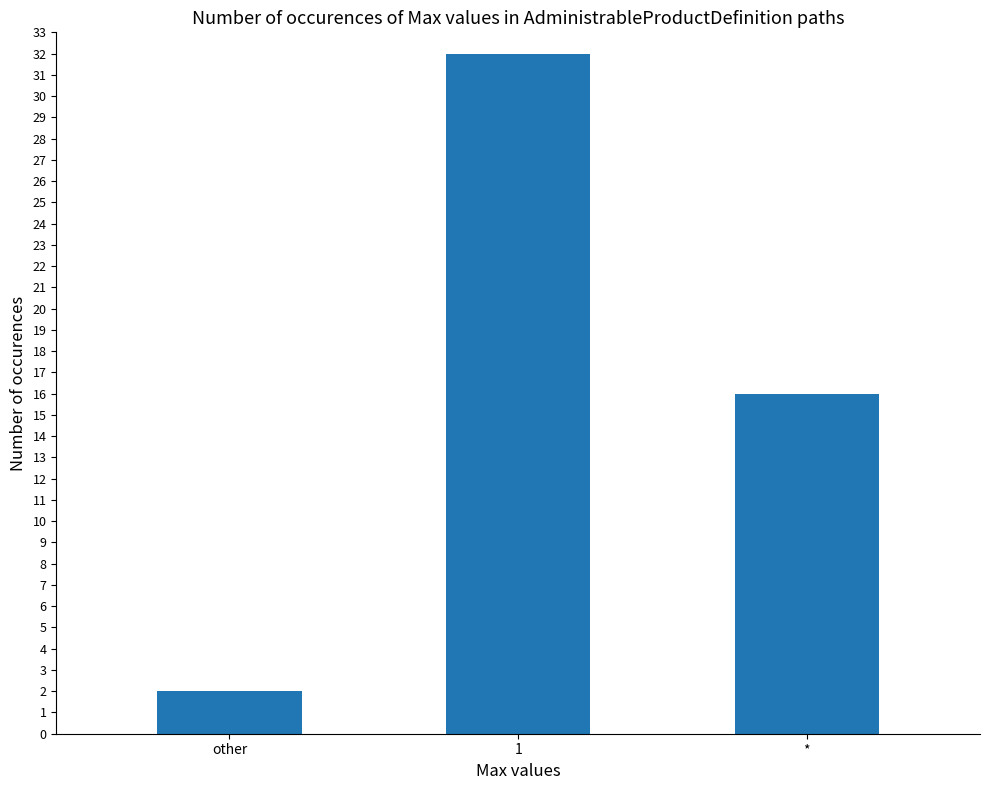

Rank the categories by value from lowest to highest.

other, *, 1